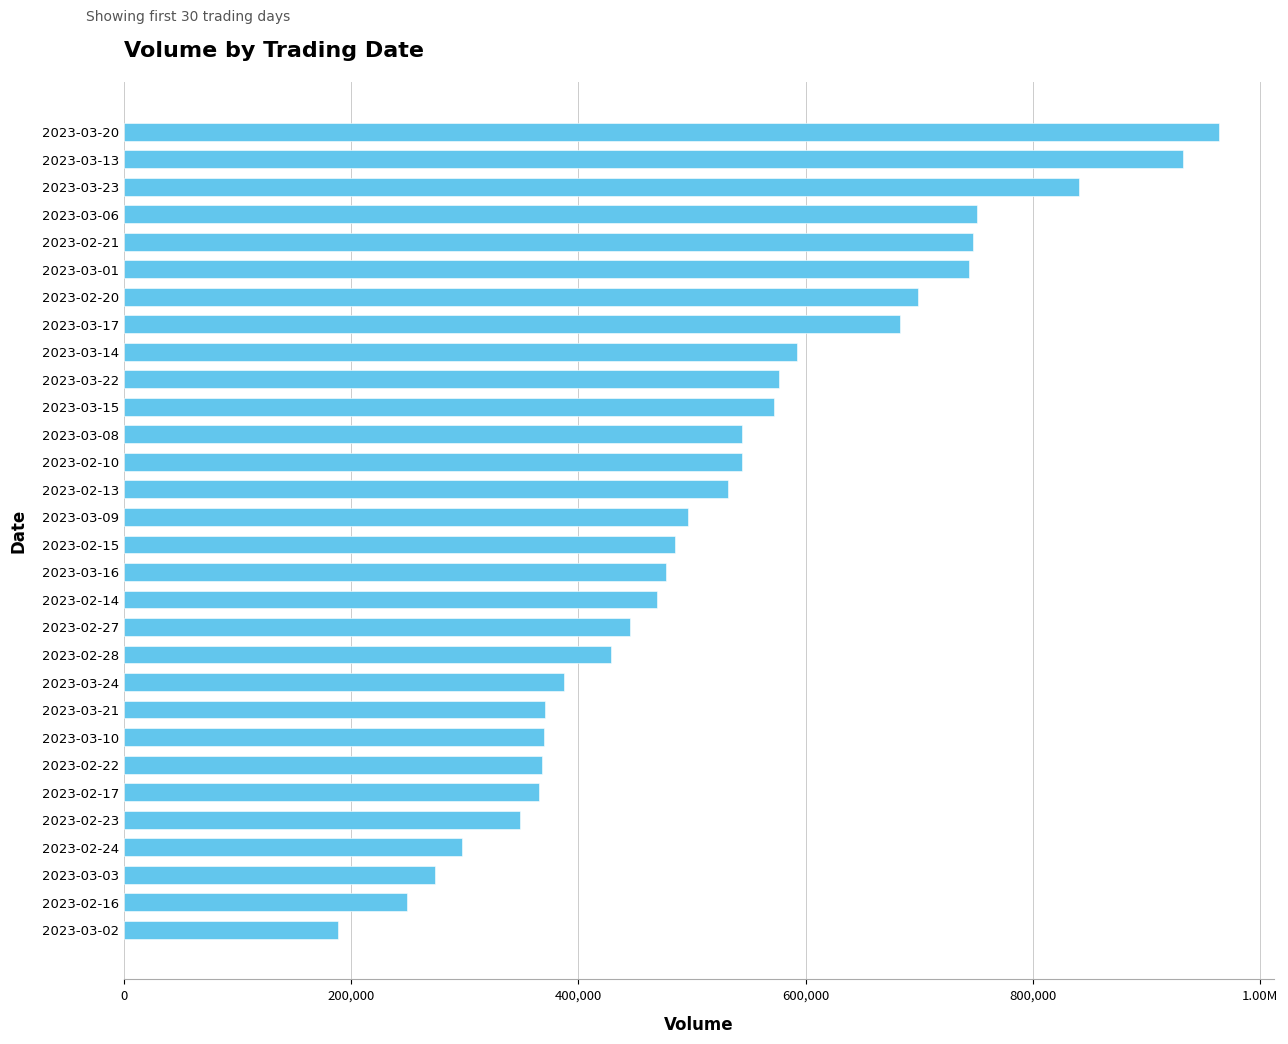

Does the chart contain any negative values?

No